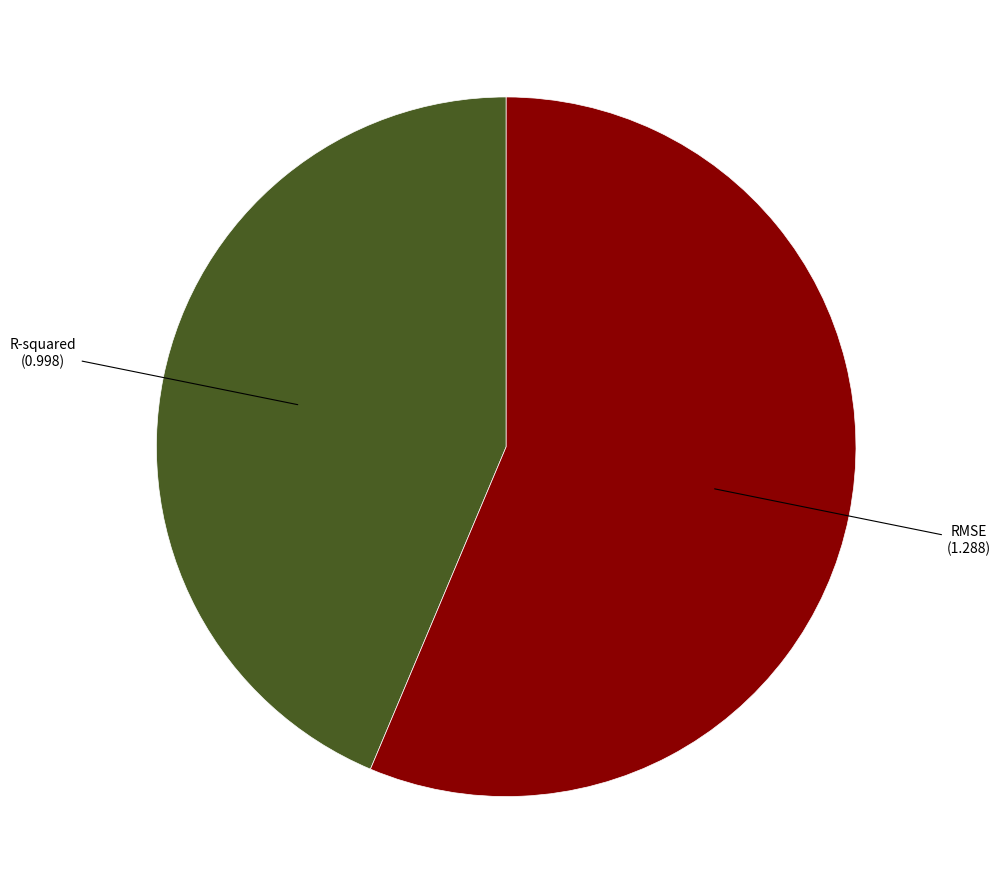

Between RMSE and R-squared, which is larger?

RMSE